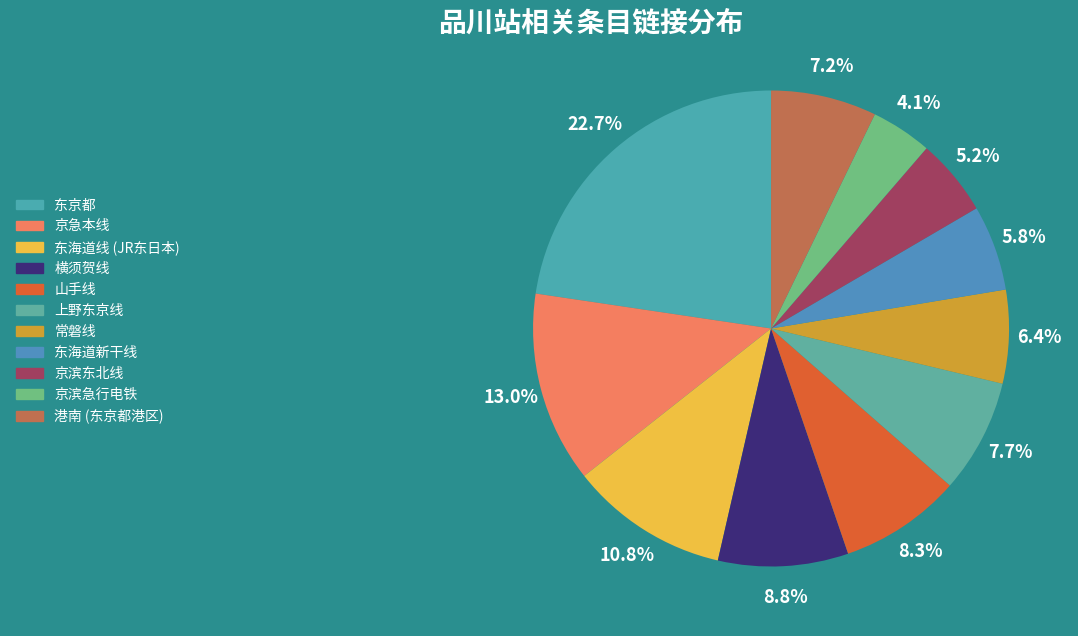

To the nearest percent, what is the combined percentage of 山手线 and 东海道新干线?

14%